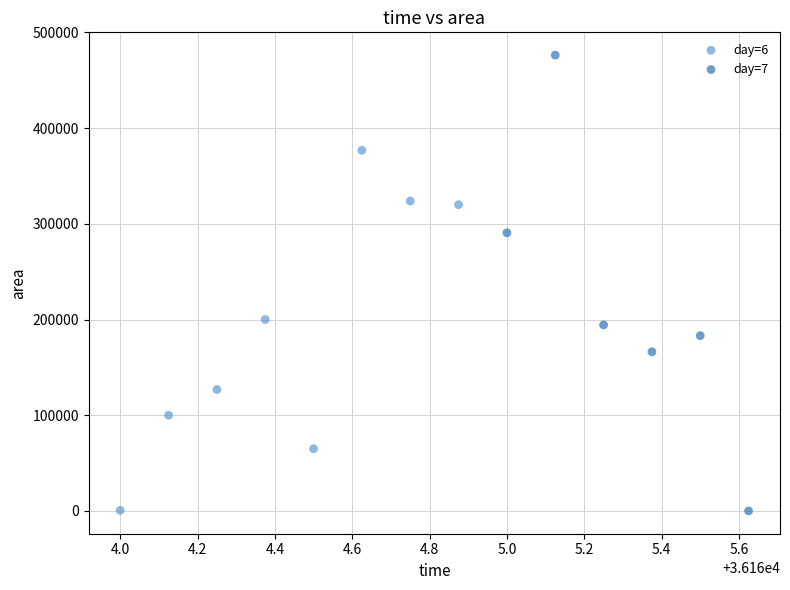

Which series has the widest spread of Y values?

day=7